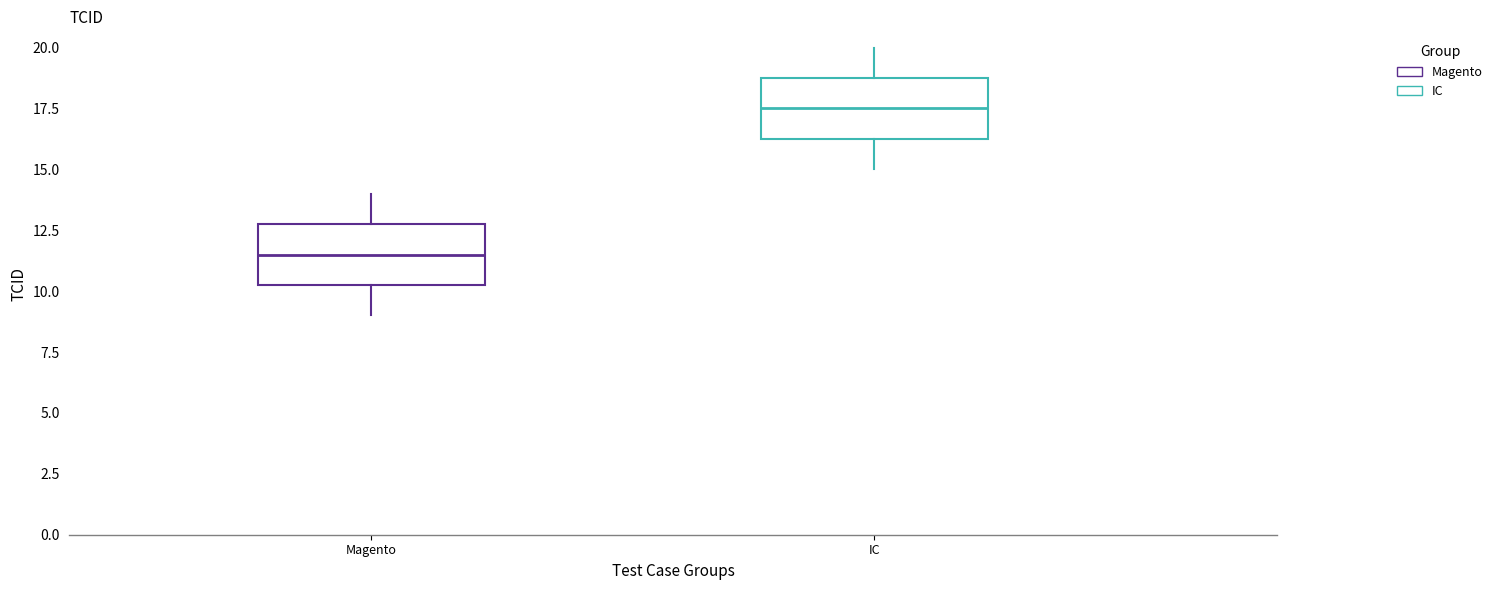

Reading left to right, read every box against the y-axis: the position of its median line, the range the box covers, and the ends of its whiskers. The values are not printed on the chart, so give them approximately, as read against the axis.

Magento: median 11.5, box 10.5 to 13.0, whiskers 9.0 to 14.0
IC: median 17.5, box 16.5 to 19.0, whiskers 15.0 to 20.0